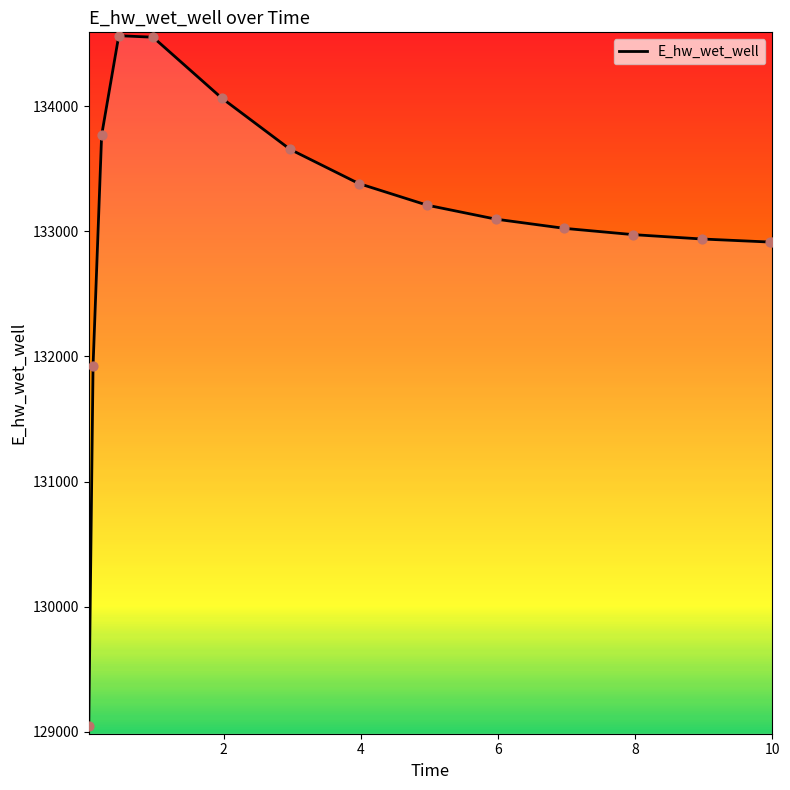

What is the maximum value shown in the chart?

134566.0